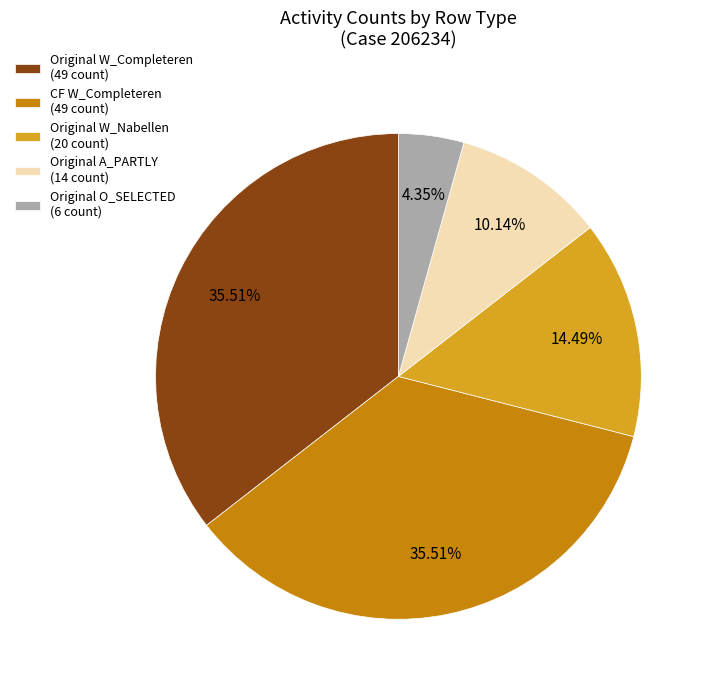

Is there any slice that represents more than half of the pie?

No